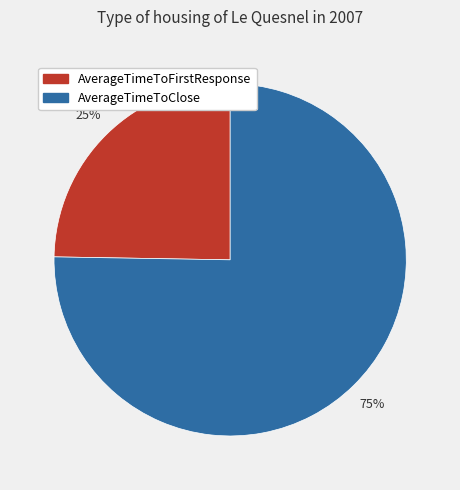

How many segments does this pie chart have?

2